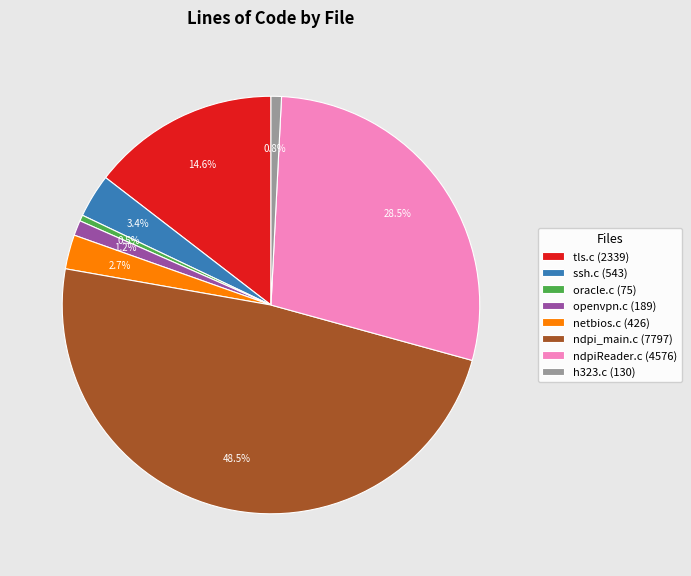

Is there a majority slice in this chart?

No